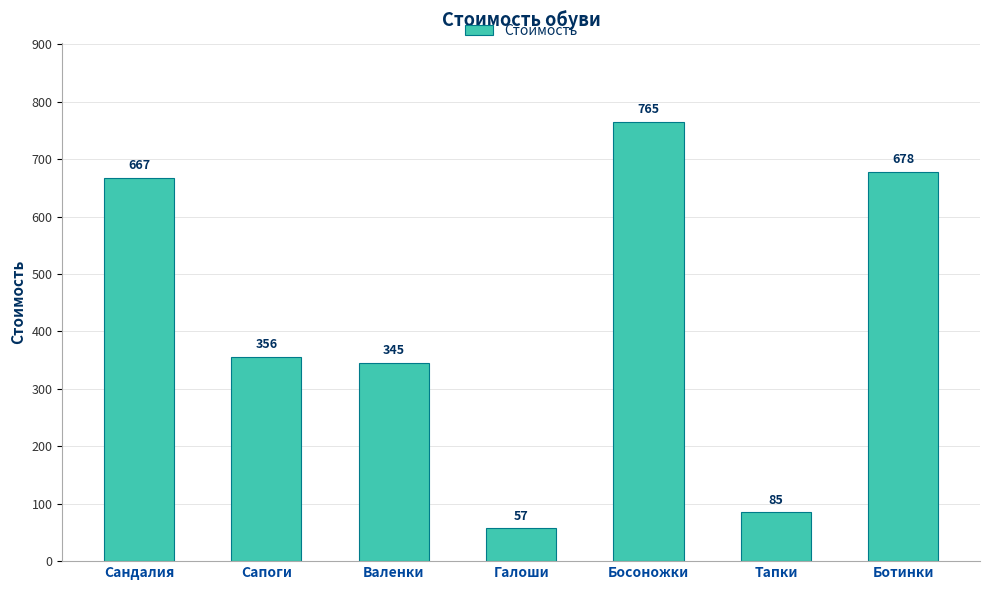

Which has a higher value, Босоножки or Сандалия?

Босоножки